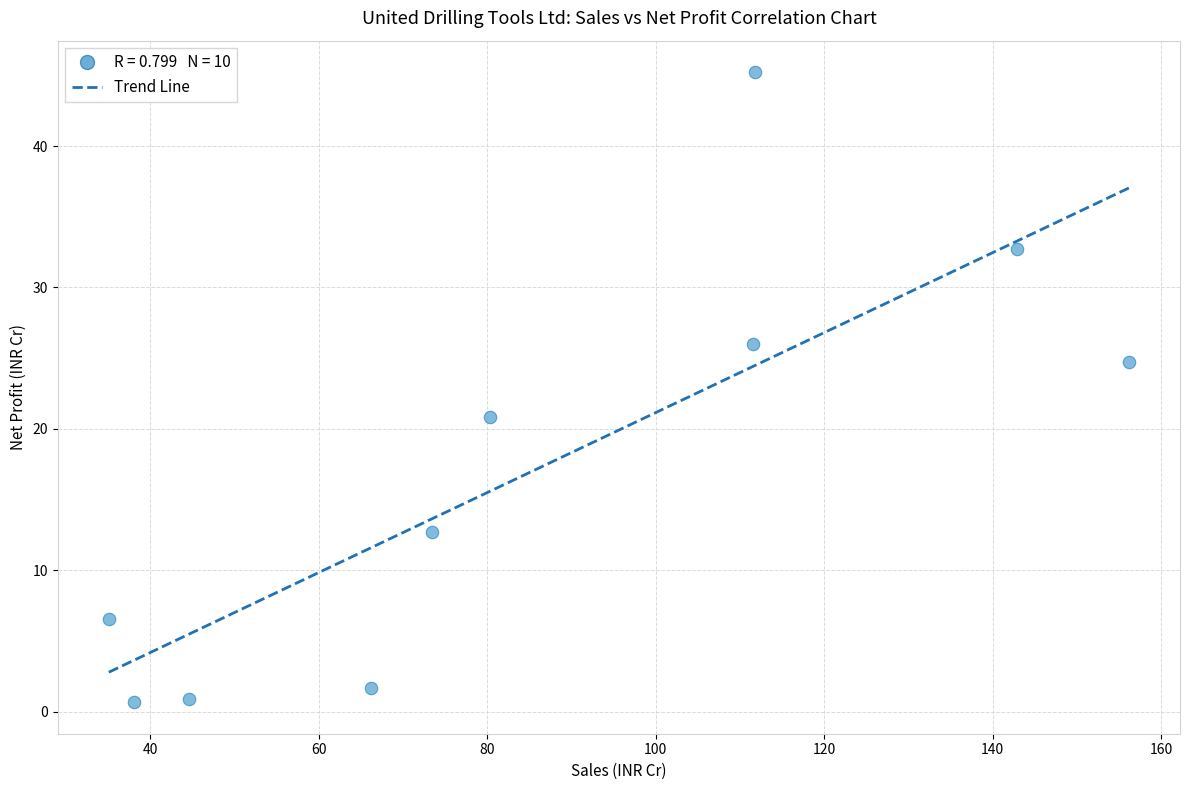

What is the average X value?

86.0